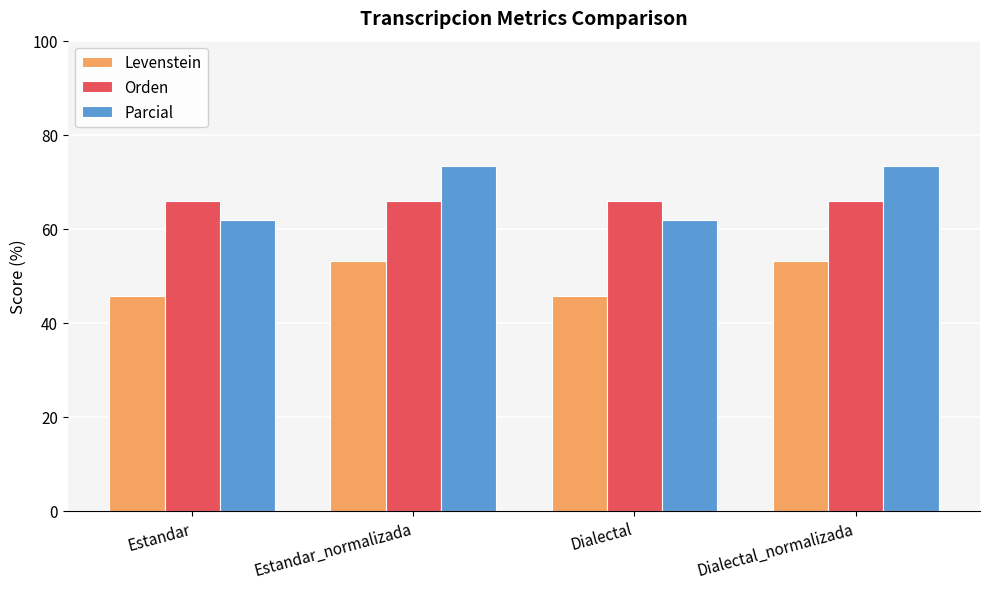

The value of Parcial at Estandar_normalizada is 73.3. True or false?

True